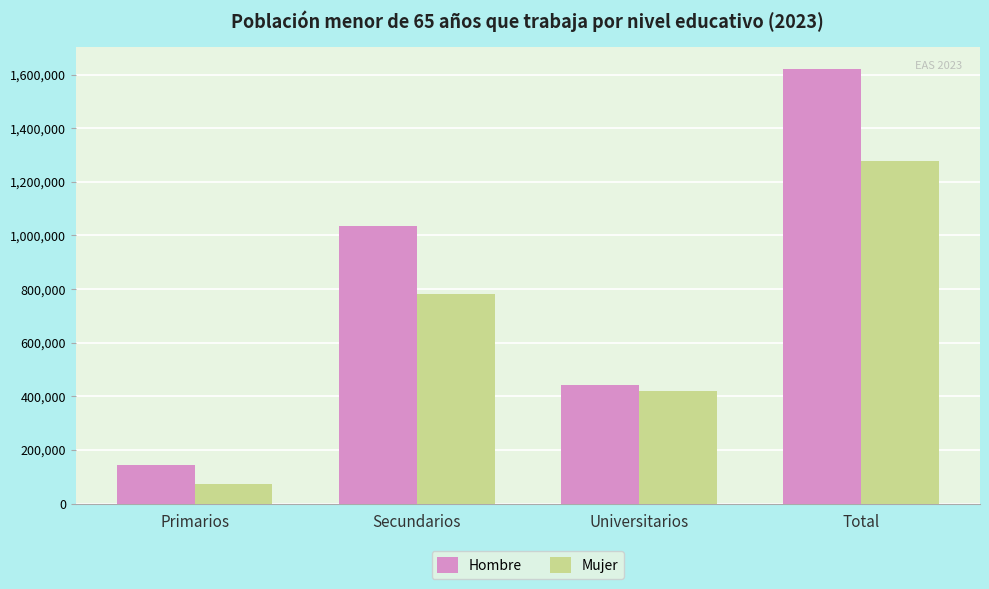

What is the difference between the Mujer values at Universitarios and Total?

855563